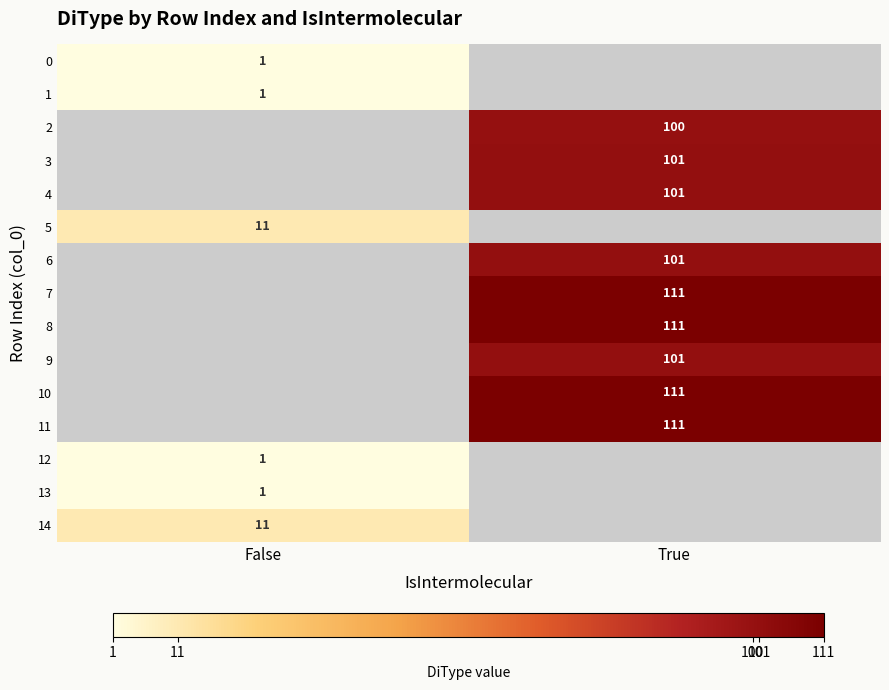

Which label corresponds to the largest value in the chart?

True